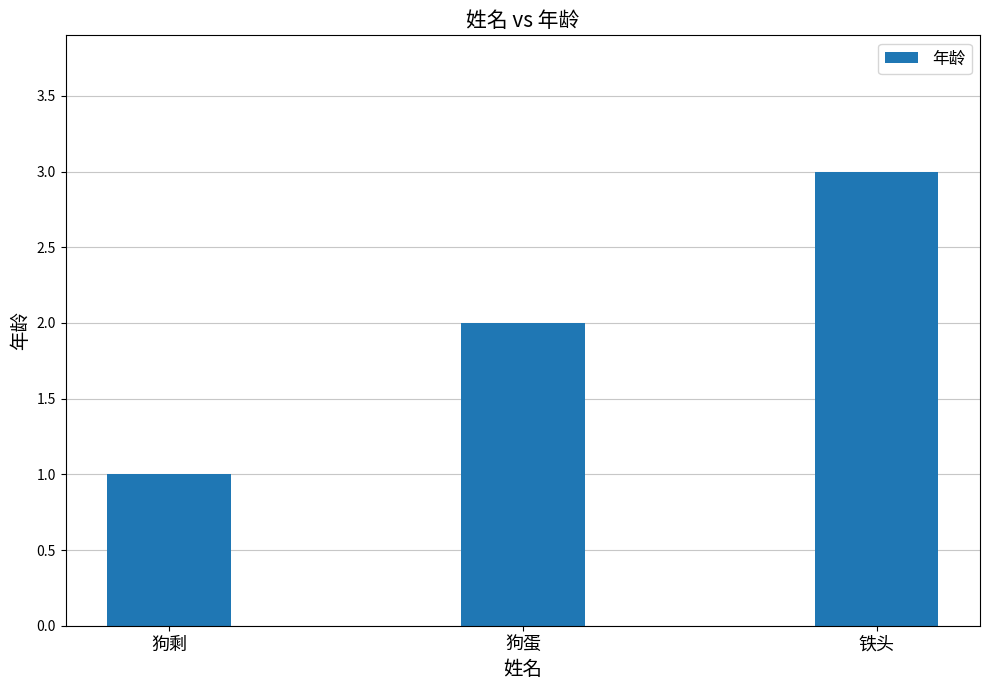

What is the difference between the second highest and minimum values?

1